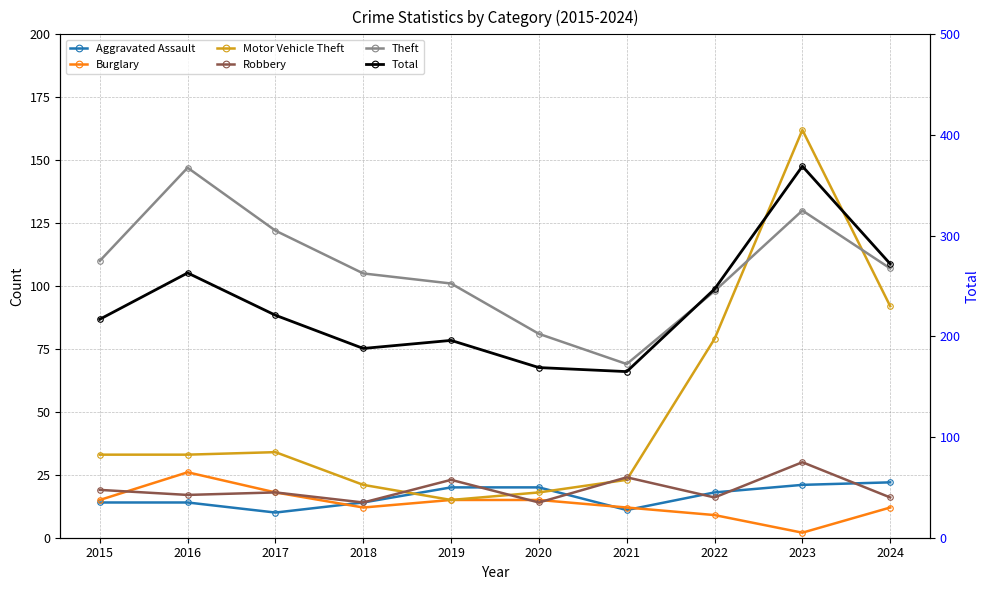

Which series has the widest spread of values?

Total